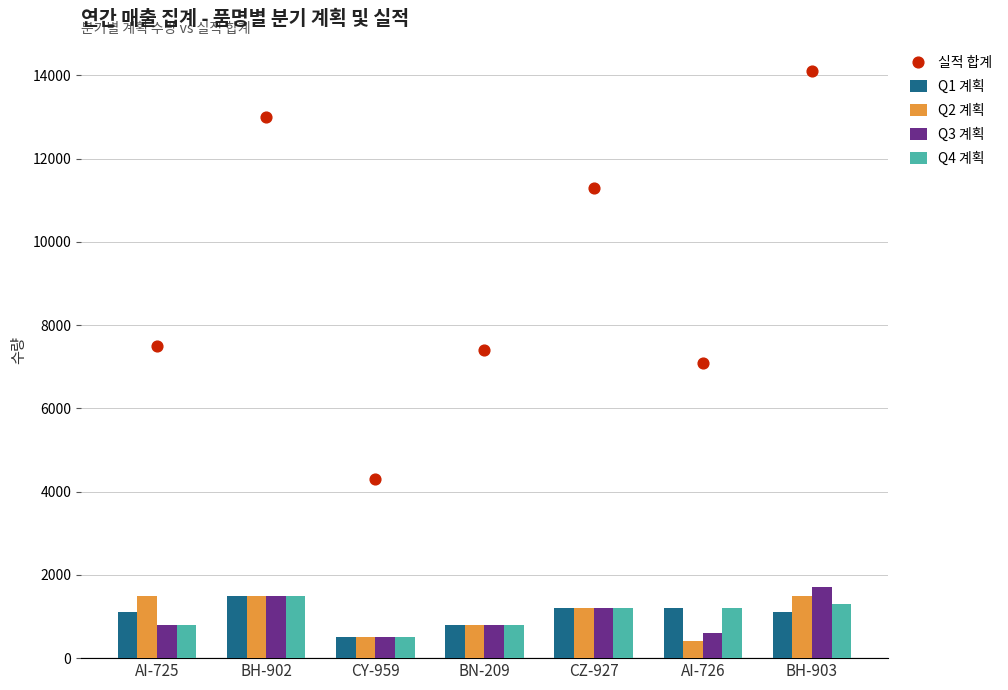

Which series reaches the maximum Y coordinate?

실적 합계